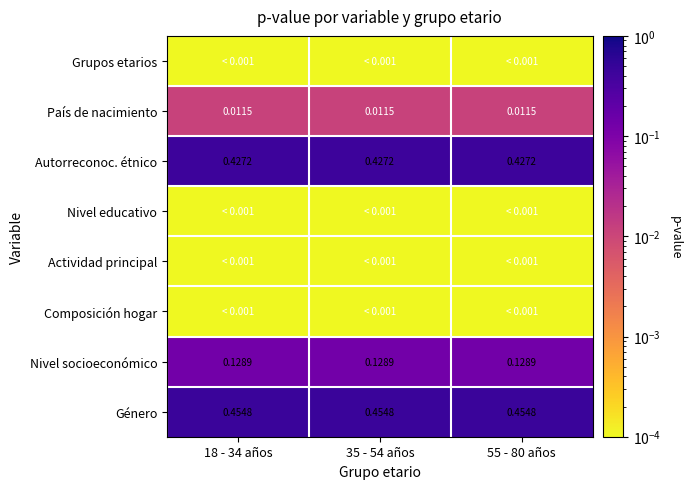

At how many categories does at least one series exceed 0?

3